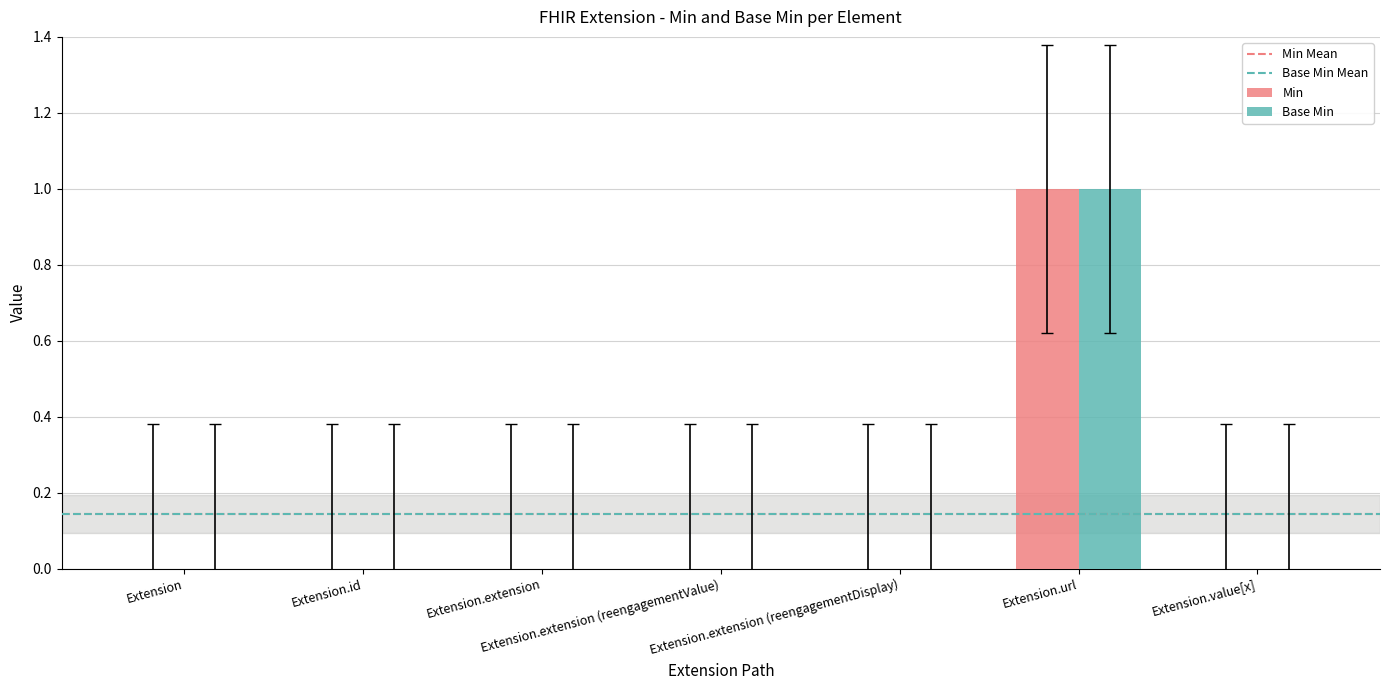

How many categories are shown in the chart?

7